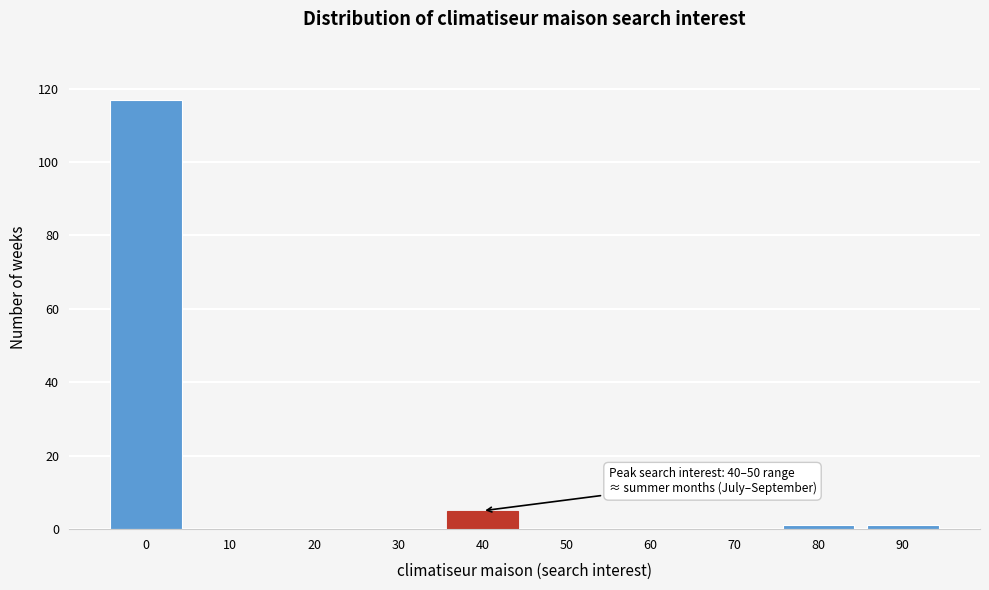

Reading left to right, transcribe all the data shown in this chart.

0=117	10=0	20=0	30=0	40=5	50=0	60=0	70=0	80=1	90=1